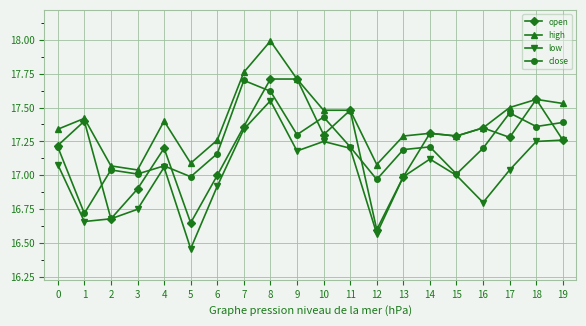

Rank the series at 5 from highest to lowest value.

high, close, open, low